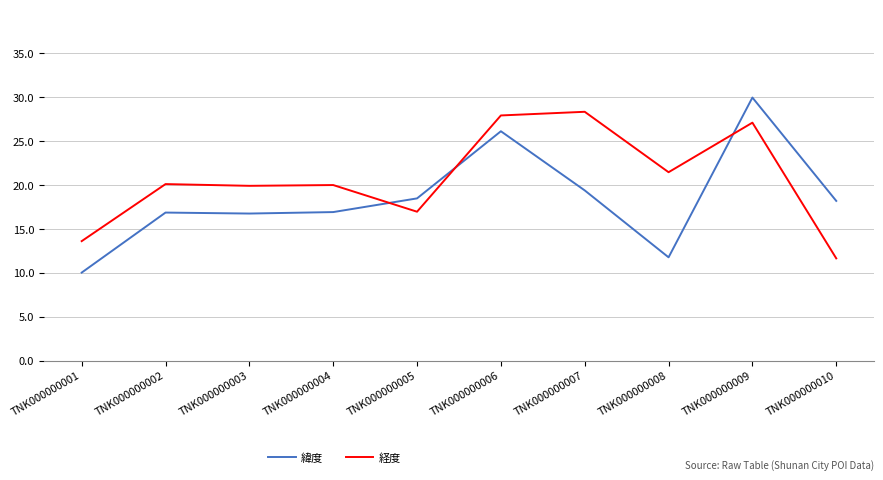

Does the chart have visible grid lines?

Yes